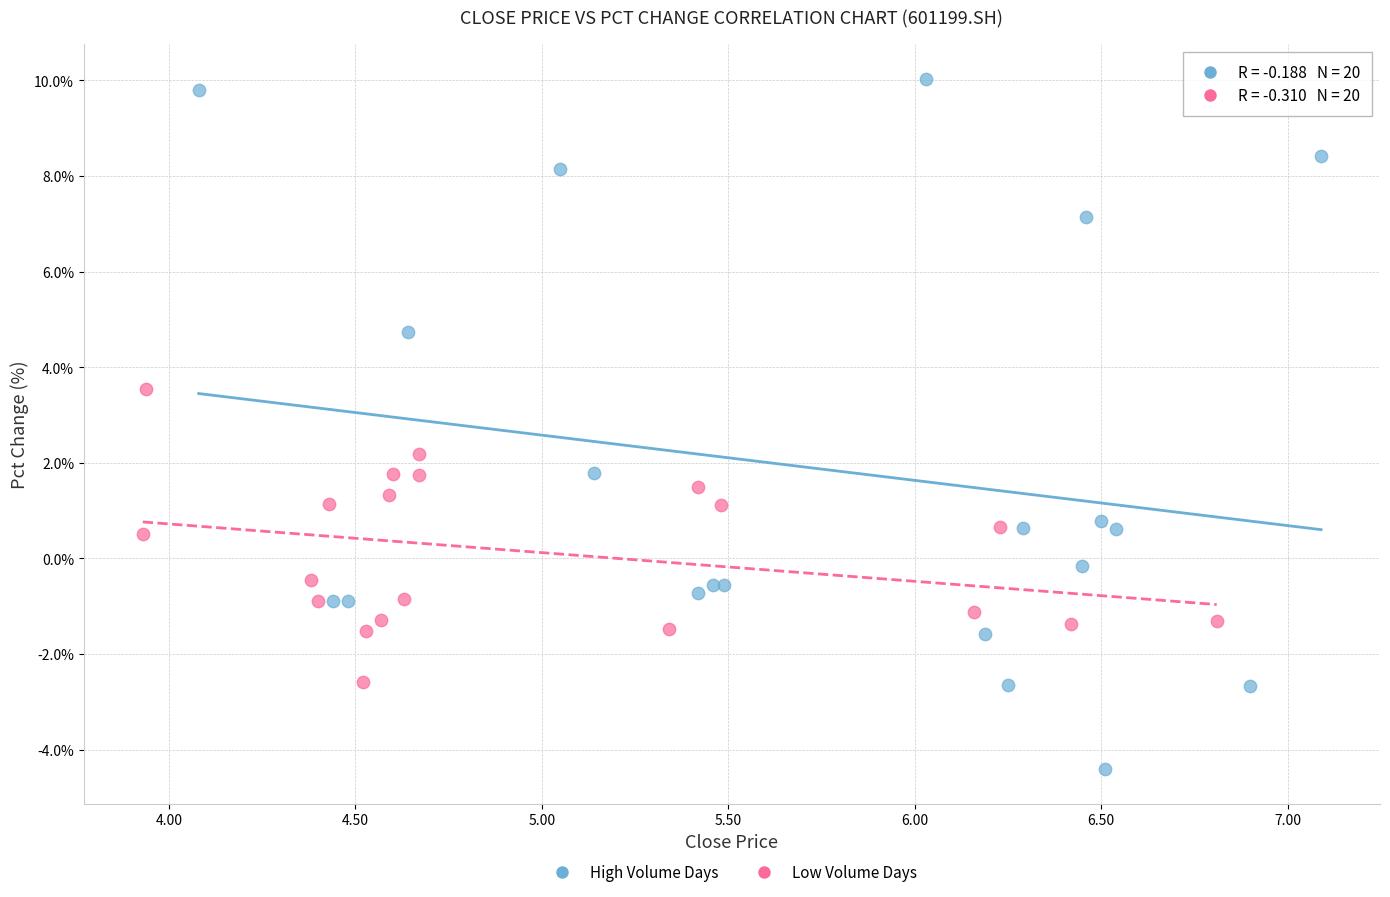

Which series has the largest Y range (max minus min)?

High Volume Days